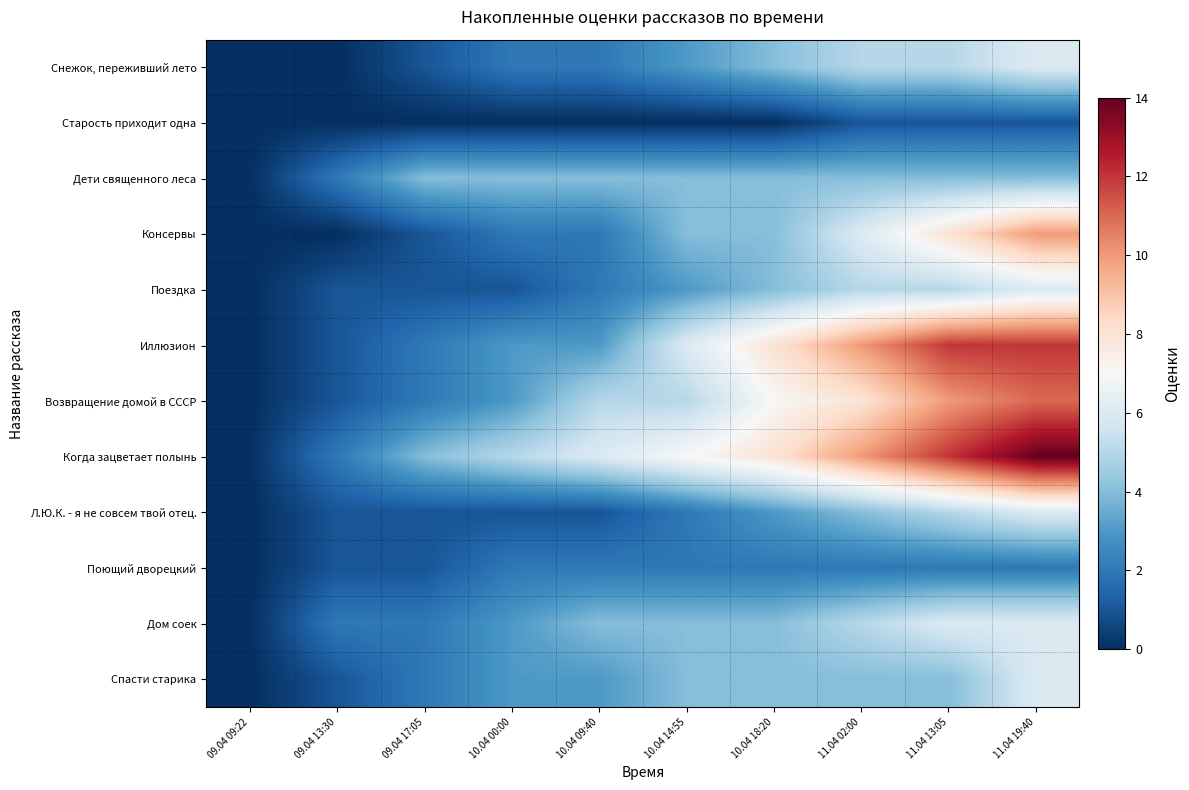

Reading left to right, list all the values displayed in this chart.

Снежок, переживший лето: 09.04 09:22=0	09.04 13:30=0	09.04 17:05=1	10.04 00:00=2	10.04 09:40=2	10.04 14:55=3	10.04 18:20=4	11.04 02:00=5	11.04 13:05=5	11.04 19:40=6
Старость приходит одна: 09.04 09:22=0	09.04 13:30=0	09.04 17:05=0	10.04 00:00=0	10.04 09:40=0	10.04 14:55=0	10.04 18:20=0	11.04 02:00=1	11.04 13:05=1	11.04 19:40=1
Дети священного леса: 09.04 09:22=0	09.04 13:30=2	09.04 17:05=4	10.04 00:00=4	10.04 09:40=4	10.04 14:55=4	10.04 18:20=4	11.04 02:00=4	11.04 13:05=4	11.04 19:40=4
Консервы: 09.04 09:22=0	09.04 13:30=0	09.04 17:05=1	10.04 00:00=2	10.04 09:40=2	10.04 14:55=4	10.04 18:20=4	11.04 02:00=6	11.04 13:05=8	11.04 19:40=10
Поездка: 09.04 09:22=0	09.04 13:30=1	09.04 17:05=1	10.04 00:00=1	10.04 09:40=2	10.04 14:55=3	10.04 18:20=4	11.04 02:00=5	11.04 13:05=5	11.04 19:40=6
Иллюзион: 09.04 09:22=0	09.04 13:30=1	09.04 17:05=2	10.04 00:00=3	10.04 09:40=3	10.04 14:55=6	10.04 18:20=8	11.04 02:00=10	11.04 13:05=12	11.04 19:40=12
Возвращение домой в СССР: 09.04 09:22=0	09.04 13:30=1	09.04 17:05=2	10.04 00:00=3	10.04 09:40=5	10.04 14:55=5	10.04 18:20=7	11.04 02:00=8	11.04 13:05=10	11.04 19:40=11
Когда зацветает полынь: 09.04 09:22=0	09.04 13:30=2	09.04 17:05=4	10.04 00:00=5	10.04 09:40=6	10.04 14:55=7	10.04 18:20=8	11.04 02:00=10	11.04 13:05=12	11.04 19:40=14
Л.Ю.К. - я не совсем твой отец.: 09.04 09:22=0	09.04 13:30=1	09.04 17:05=1	10.04 00:00=1	10.04 09:40=1	10.04 14:55=2	10.04 18:20=3	11.04 02:00=4	11.04 13:05=5	11.04 19:40=6
Поющий дворецкий: 09.04 09:22=0	09.04 13:30=1	09.04 17:05=1	10.04 00:00=2	10.04 09:40=2	10.04 14:55=2	10.04 18:20=2	11.04 02:00=2	11.04 13:05=2	11.04 19:40=2
Дом соек: 09.04 09:22=0	09.04 13:30=2	09.04 17:05=2	10.04 00:00=3	10.04 09:40=4	10.04 14:55=4	10.04 18:20=4	11.04 02:00=5	11.04 13:05=6	11.04 19:40=6
Спасти старика: 09.04 09:22=0	09.04 13:30=1	09.04 17:05=2	10.04 00:00=3	10.04 09:40=3	10.04 14:55=4	10.04 18:20=4	11.04 02:00=4	11.04 13:05=4	11.04 19:40=6